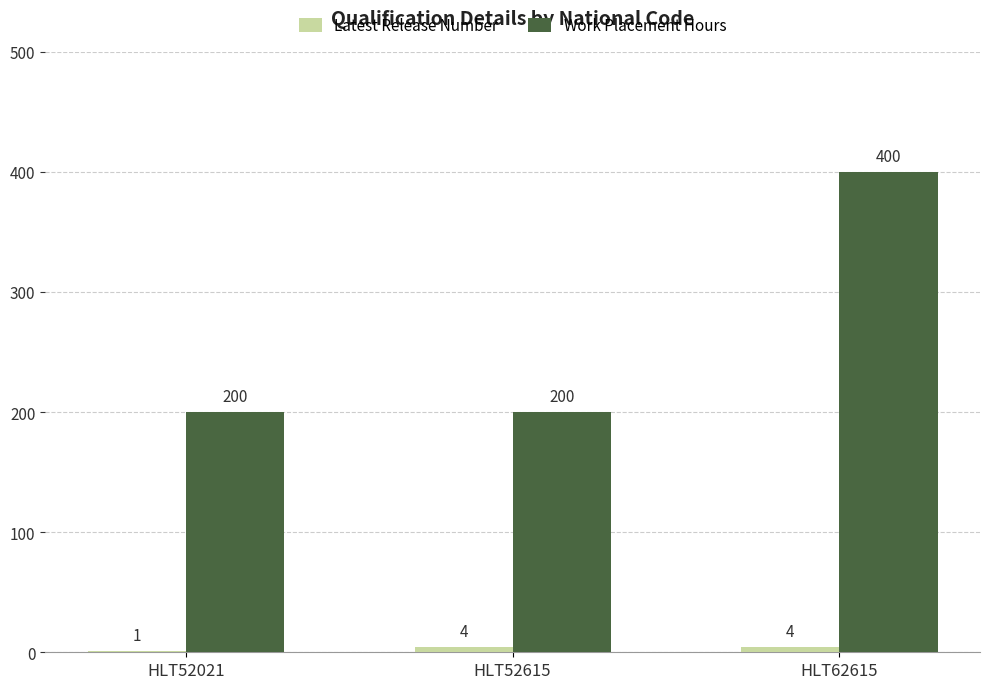

Does the chart contain stacked bars?

No